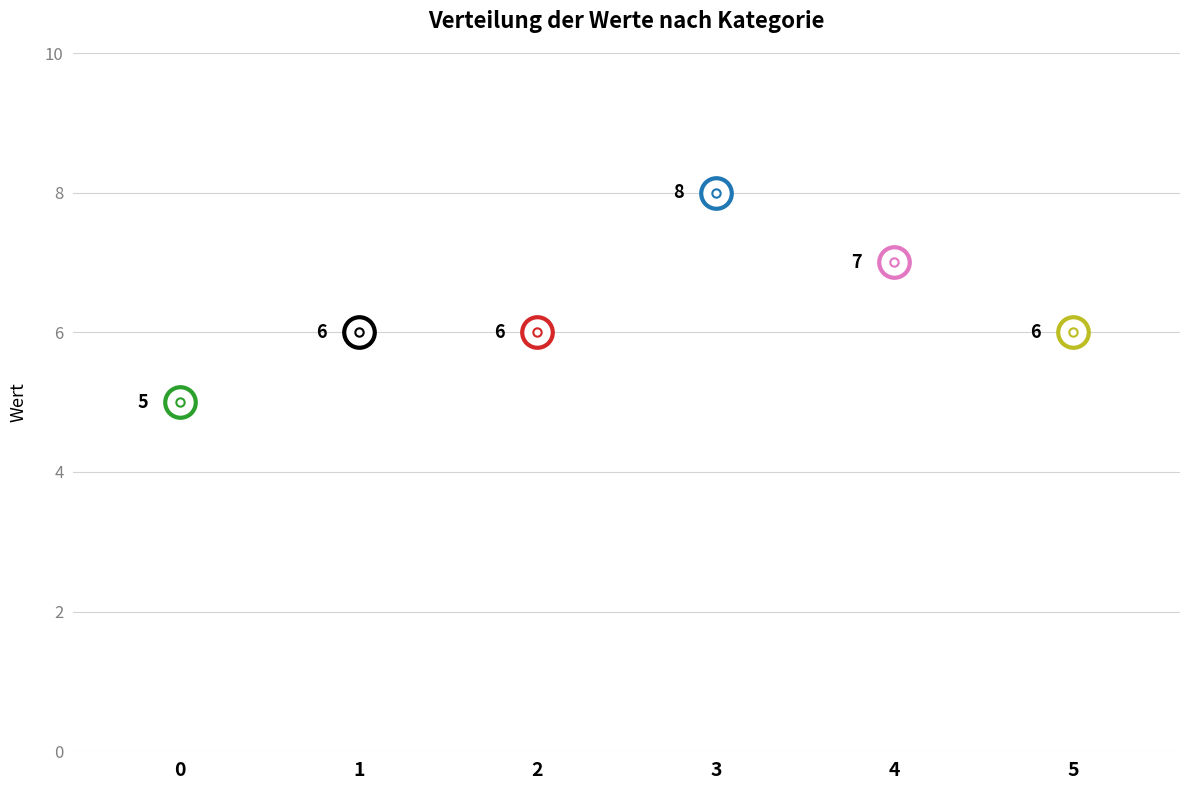

True or false: the data shows 2 at 2.

False